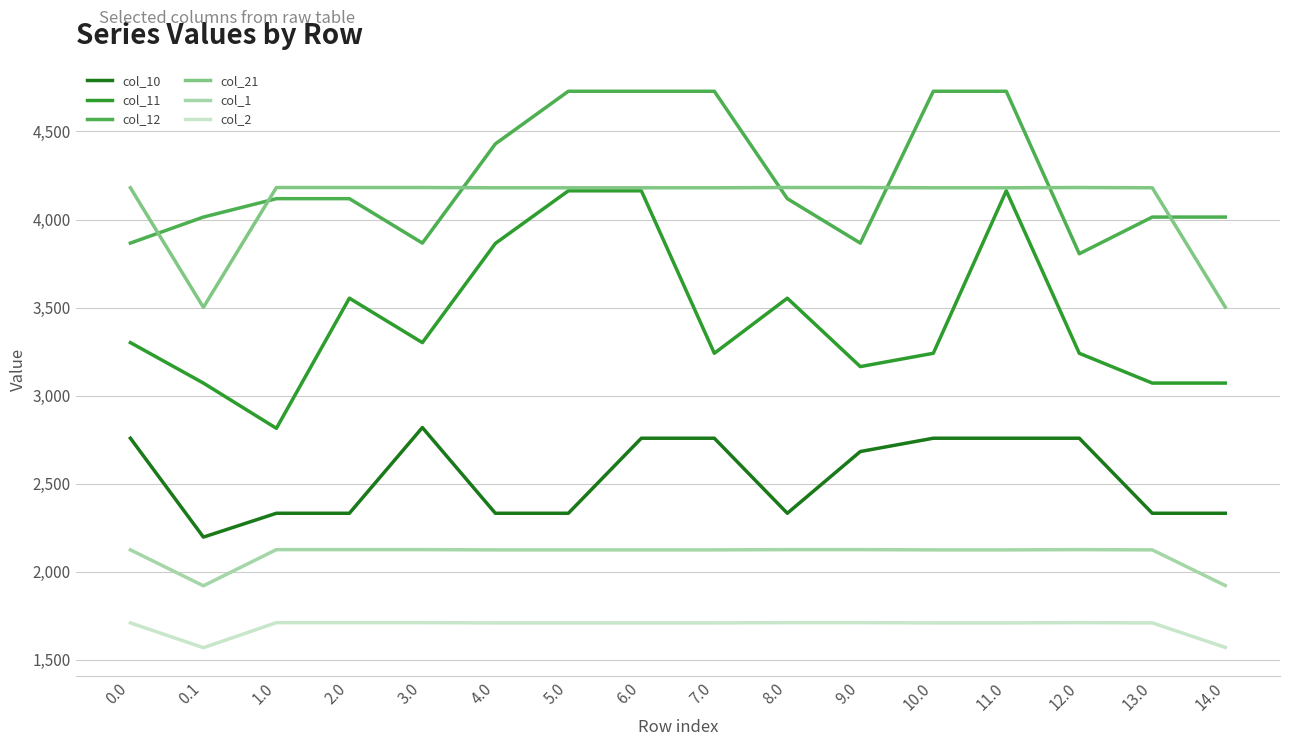

Which series has the largest total across all categories?

col_12